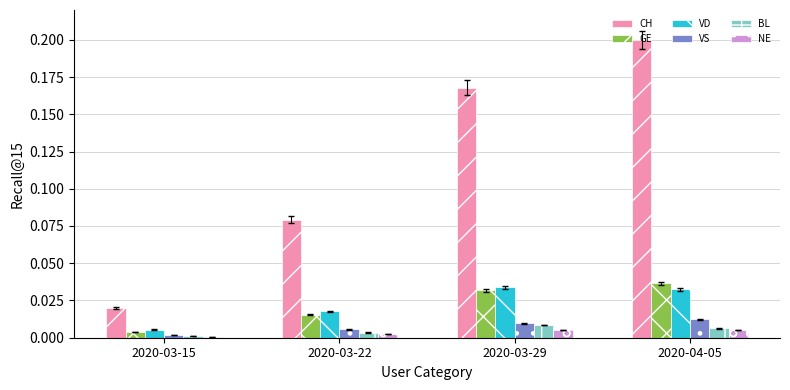

Count the NE values in the range 0 to 1.

4